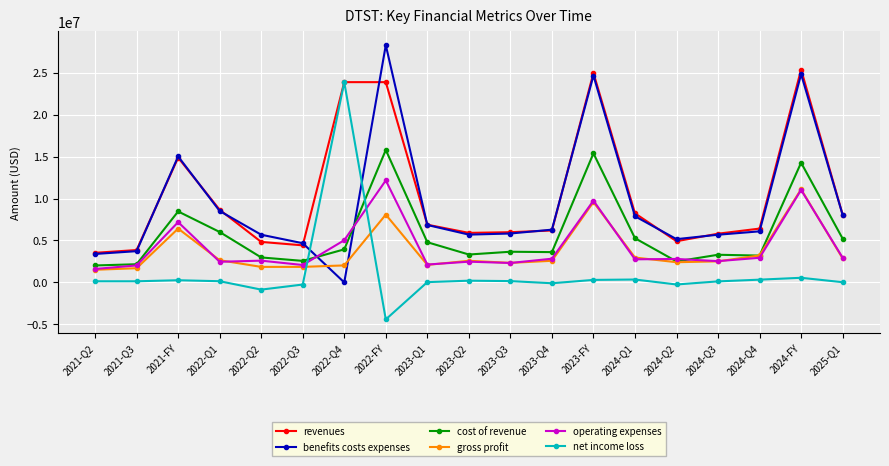

After their last crossing, which series has the higher values: benefits costs expenses or operating expenses?

benefits costs expenses